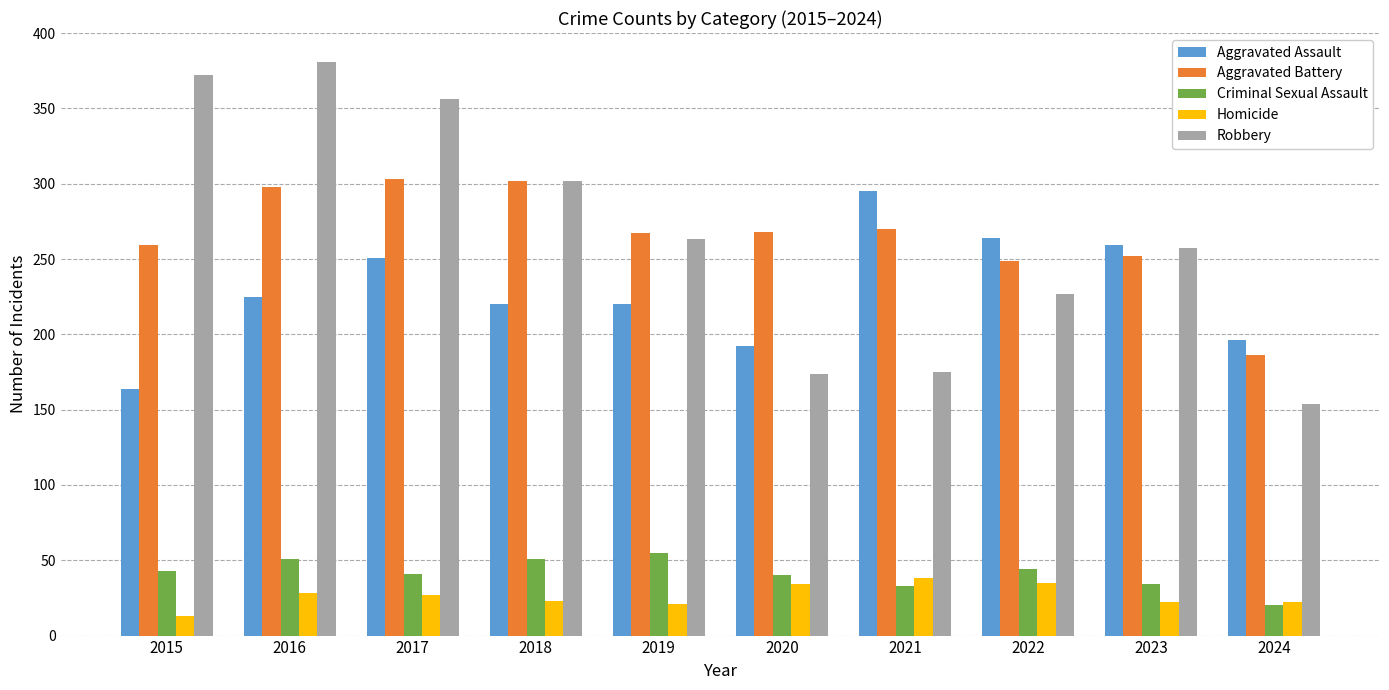

How many groups of bars are there?

10